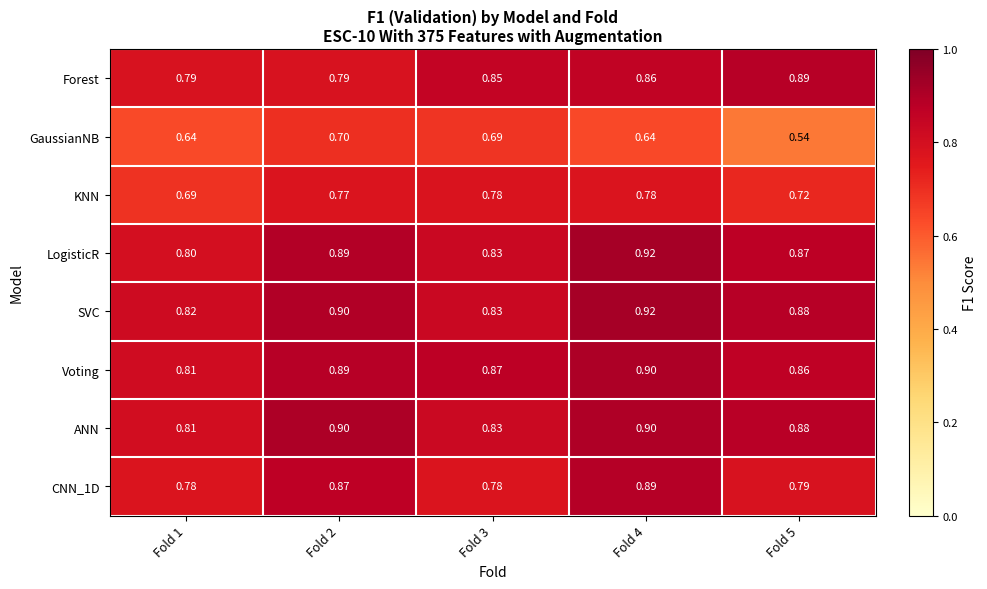

Which series has the widest spread of values?

GaussianNB